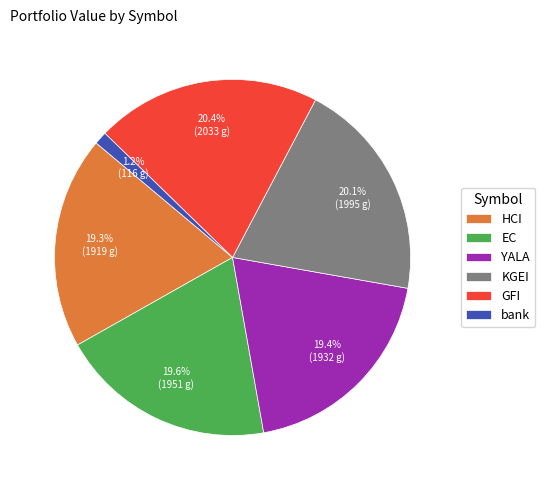

How many segments does this pie chart have?

6